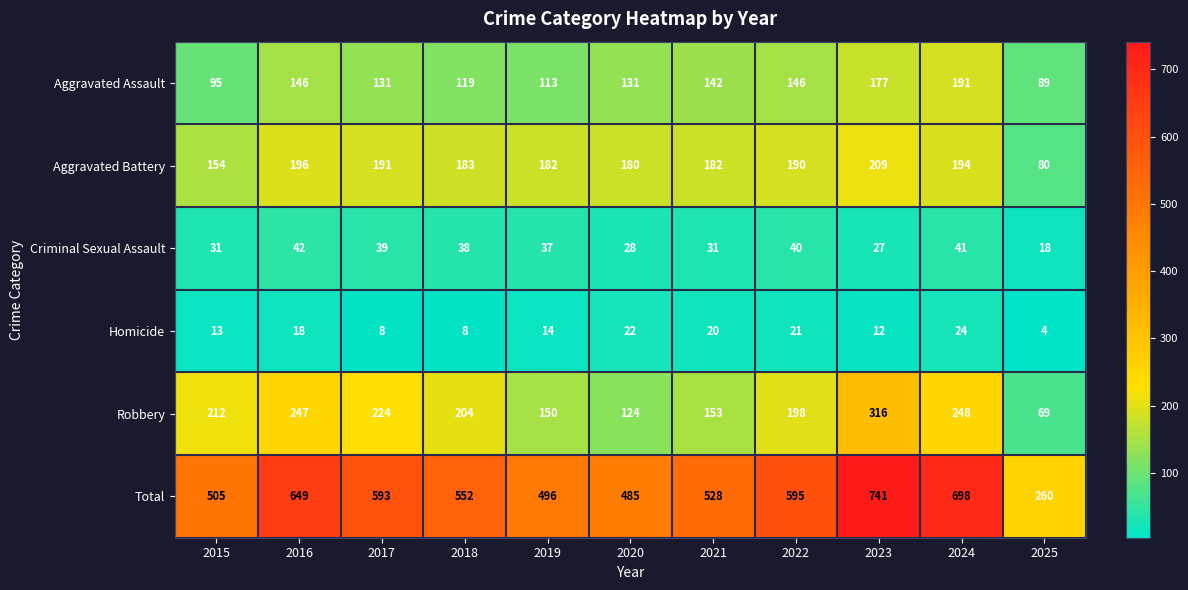

What is the difference between the maximum and minimum values in the Total series?

481